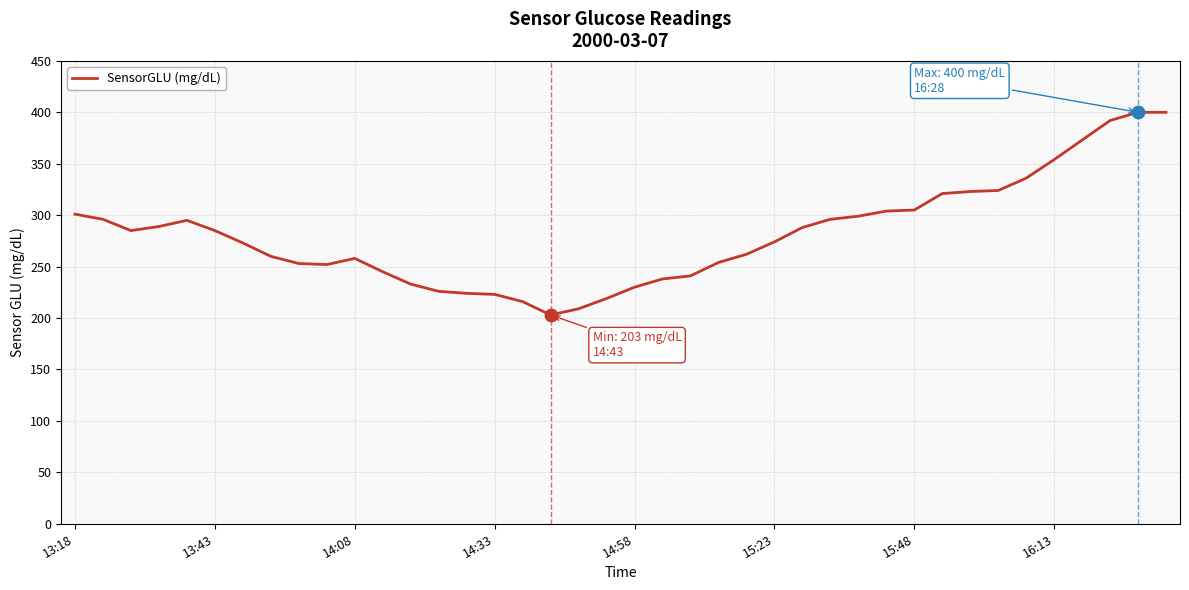

What is the maximum value shown in the chart?

400